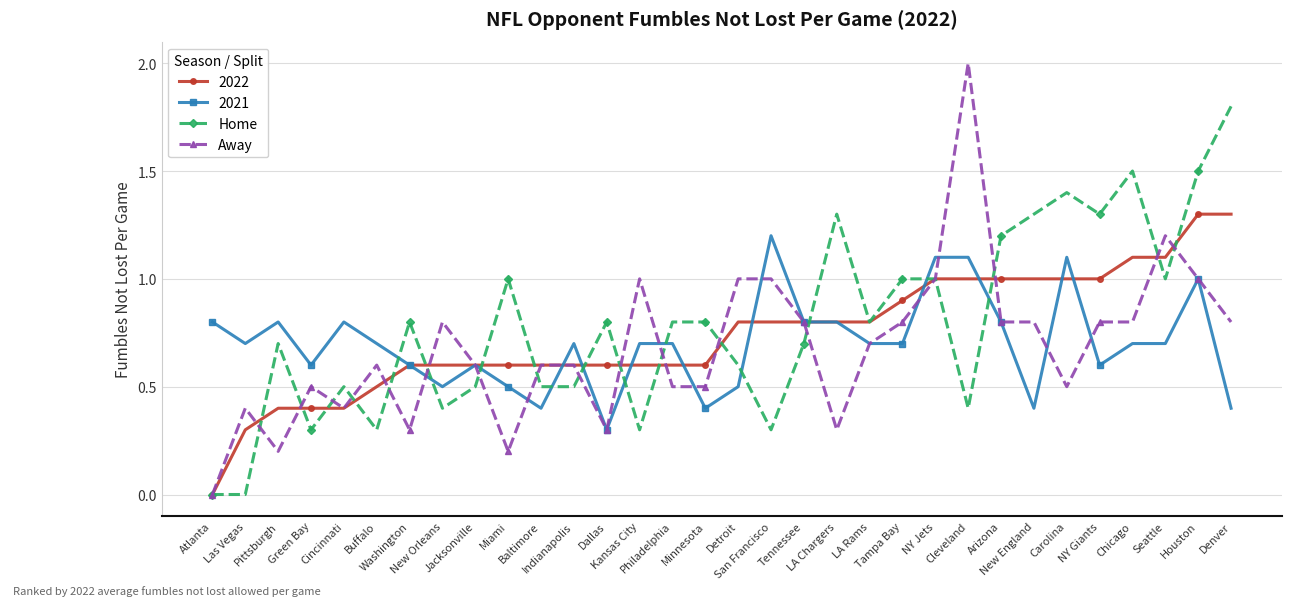

List the series in order of their peak value, highest first.

Away, Home, 2022, 2021